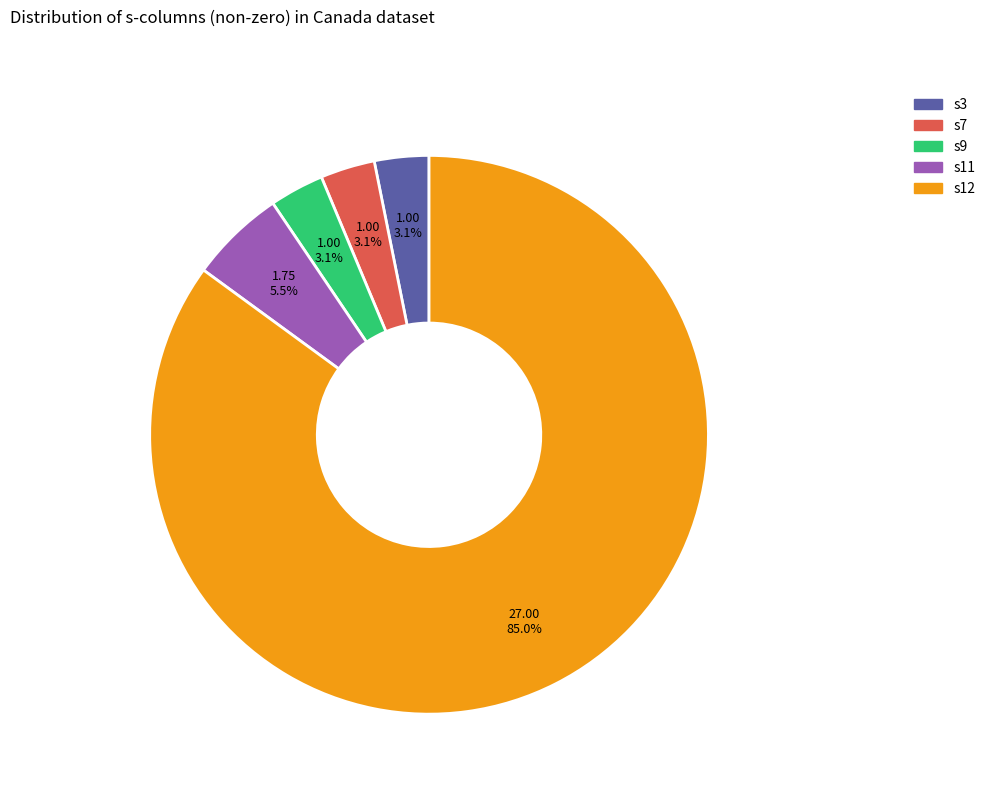

Does any single category account for the majority?

Yes